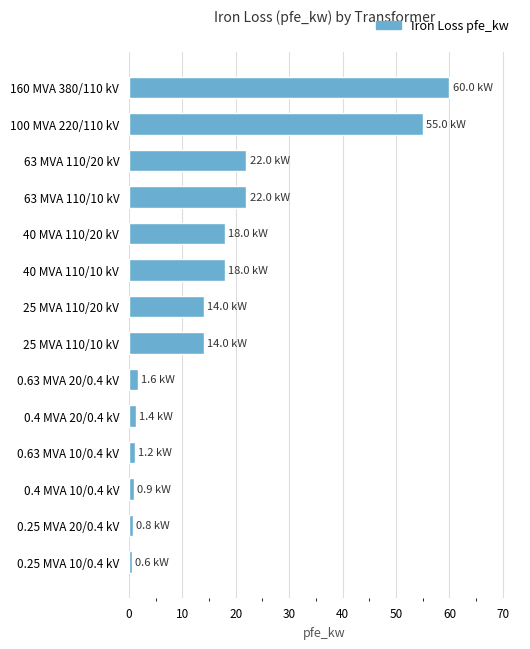

Are the bars grouped side by side (vs. stacked)?

No